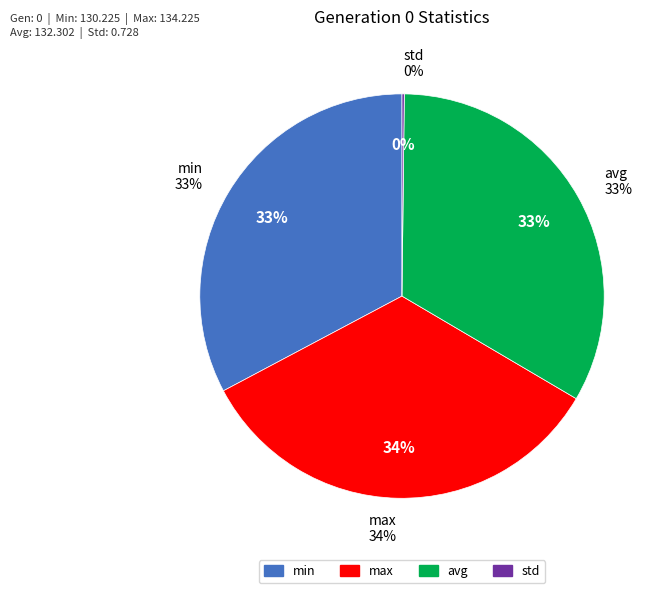

Which category has the biggest portion of the pie?

max